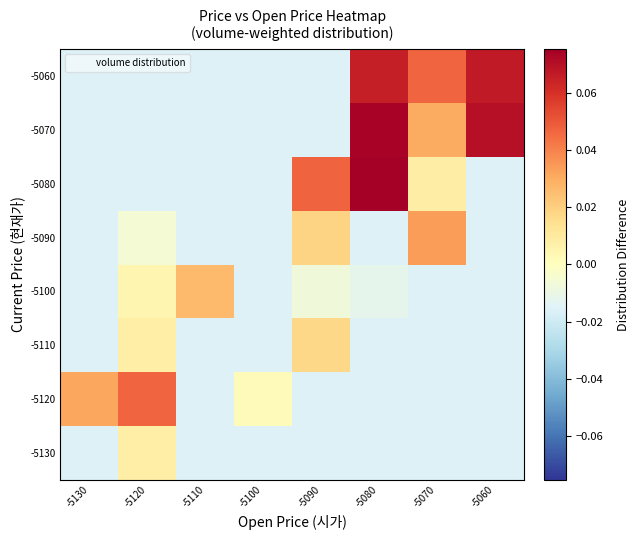

At how many categories does at least one series exceed 0?

8